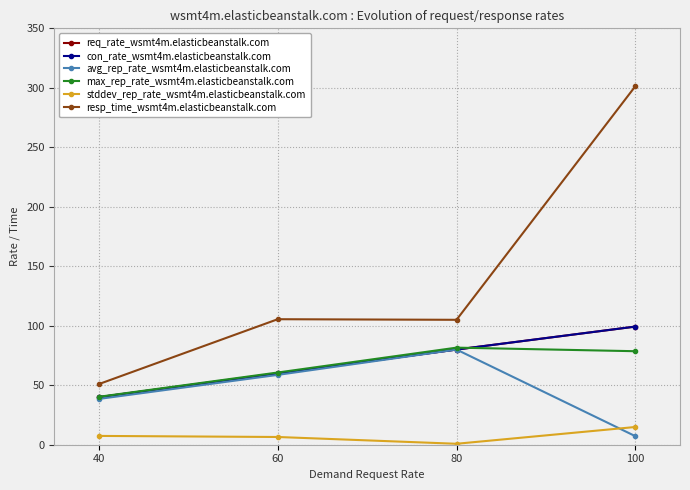

True or false: req_rate_wsmt4m.elasticbeanstalk.com has a value of 60.0 at 60.

True